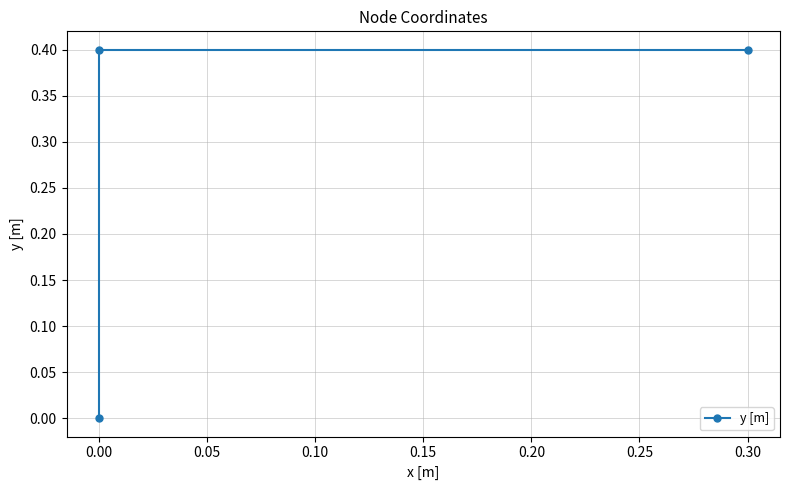

What position from the right is 0.00?

2